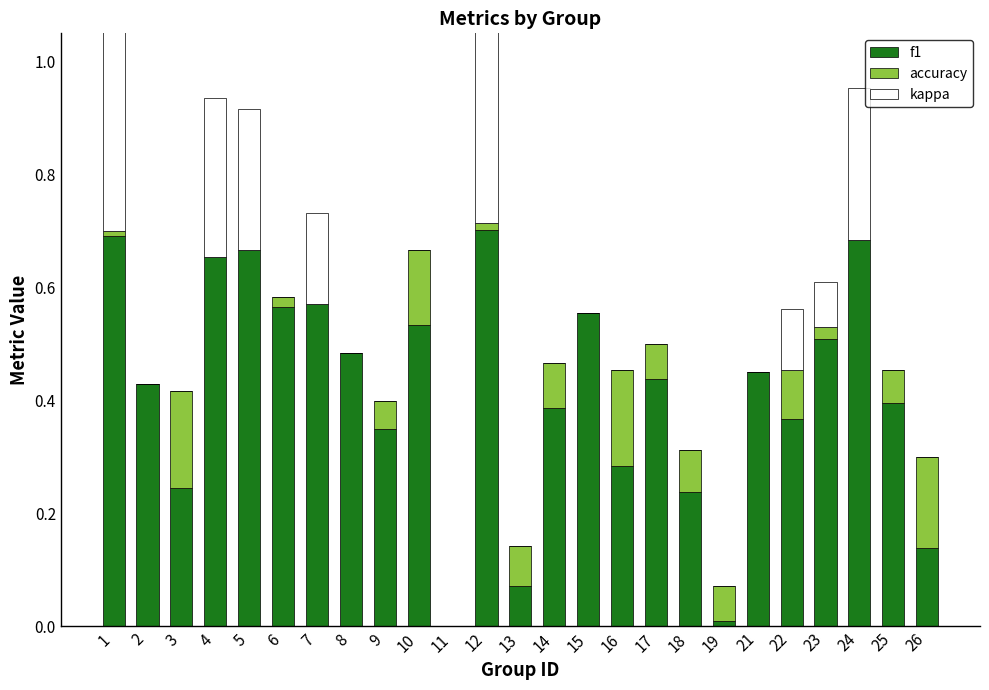

What are all the series names shown in the legend?

f1, accuracy, kappa